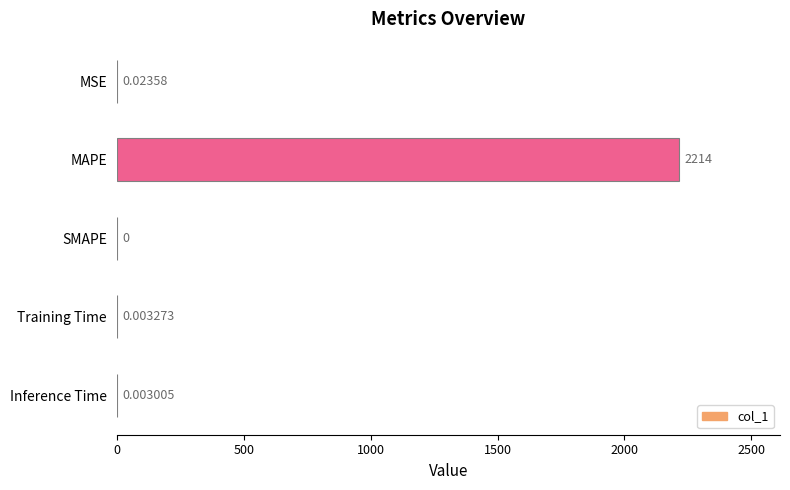

What is the greatest value displayed?

2214.2